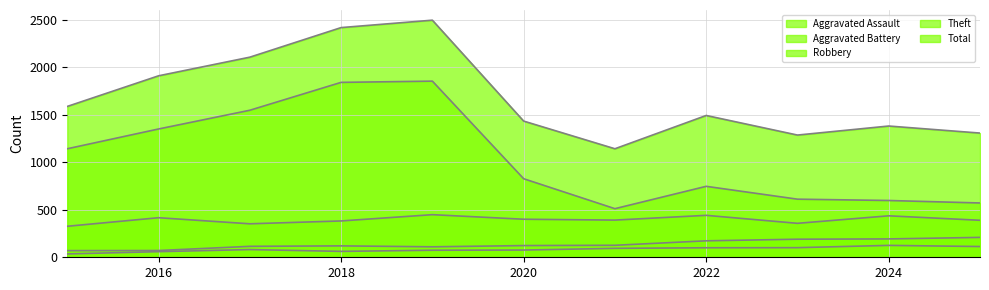

What is the total value across all series at 2022?

2951